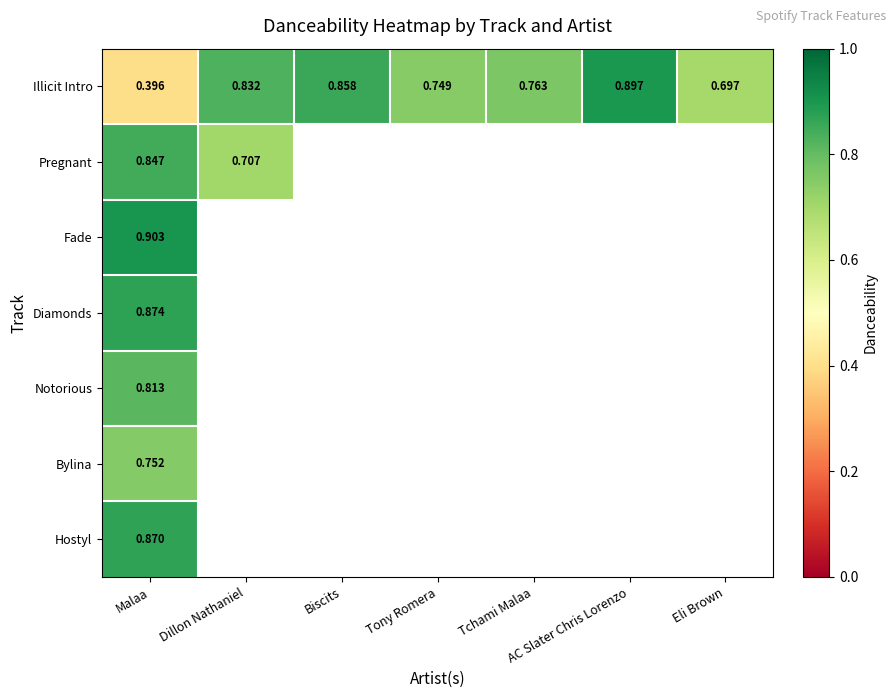

Which label corresponds to the largest value in the chart?

Malaa